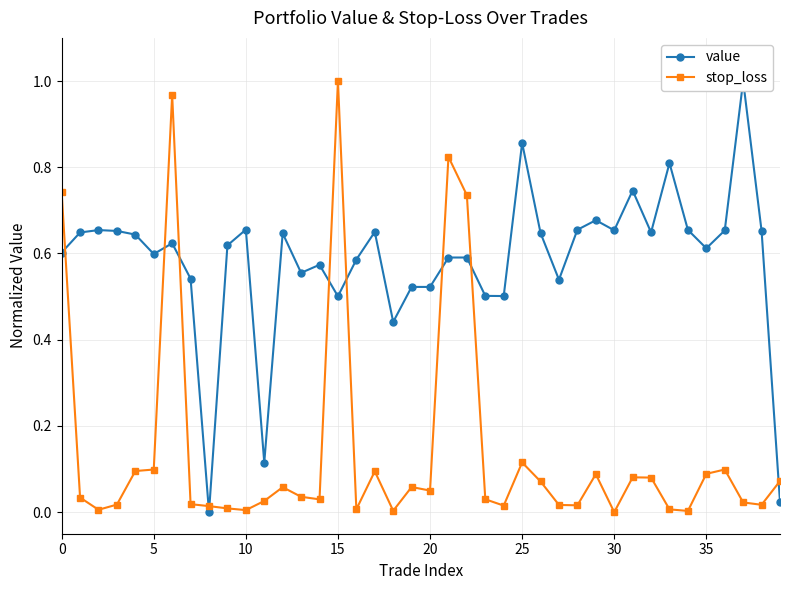

Reading left to right, extract all data points from this chart.

value: 0.6	0.6	0.7	0.7	0.6	0.6	0.6	0.5	0.0	0.6	0.7	0.1	0.6	0.6	0.6	0.5	0.6	0.7	0.4	0.5	0.5	0.6	0.6	0.5	0.5	0.9	0.6	0.5	0.7	0.7	0.7	0.7	0.6	0.8	0.7	0.6	0.7	1.0	0.7	0.0
stop_loss: 0.7	0.0	0.0	0.0	0.1	0.1	1.0	0.0	0.0	0.0	0.0	0.0	0.1	0.0	0.0	1.0	0.0	0.1	0.0	0.1	0.1	0.8	0.7	0.0	0.0	0.1	0.1	0.0	0.0	0.1	0.0	0.1	0.1	0.0	0.0	0.1	0.1	0.0	0.0	0.1